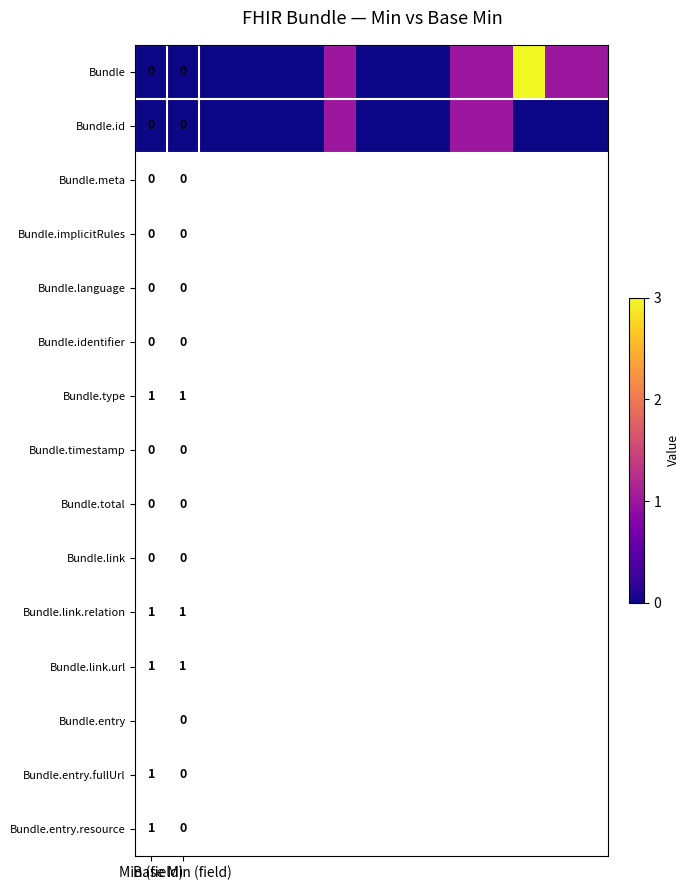

What is the maximum value for Bundle.id?

1